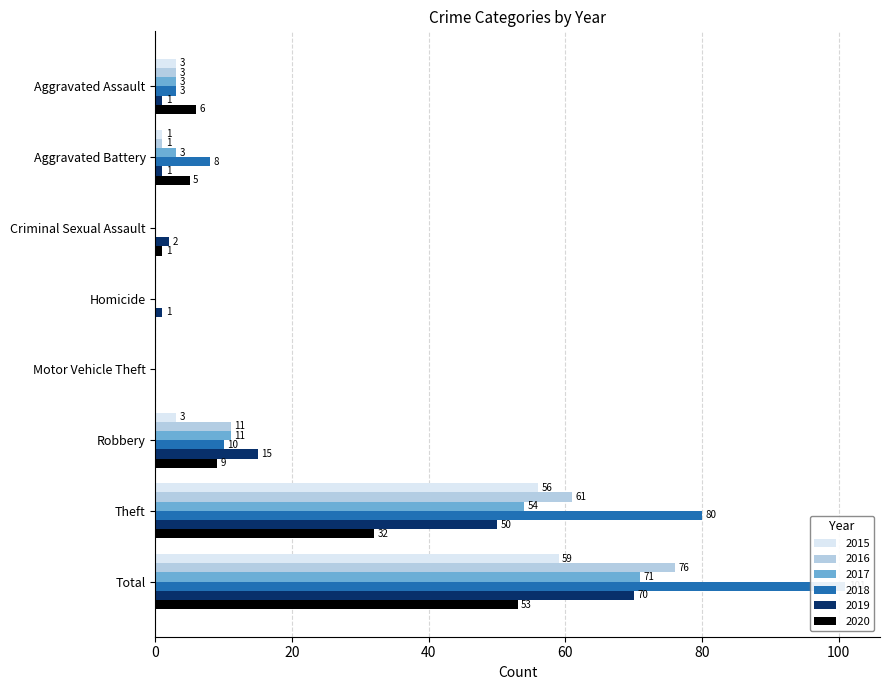

Rank the series at Criminal Sexual Assault from highest to lowest value.

2019, 2020, 2015, 2016, 2017, 2018